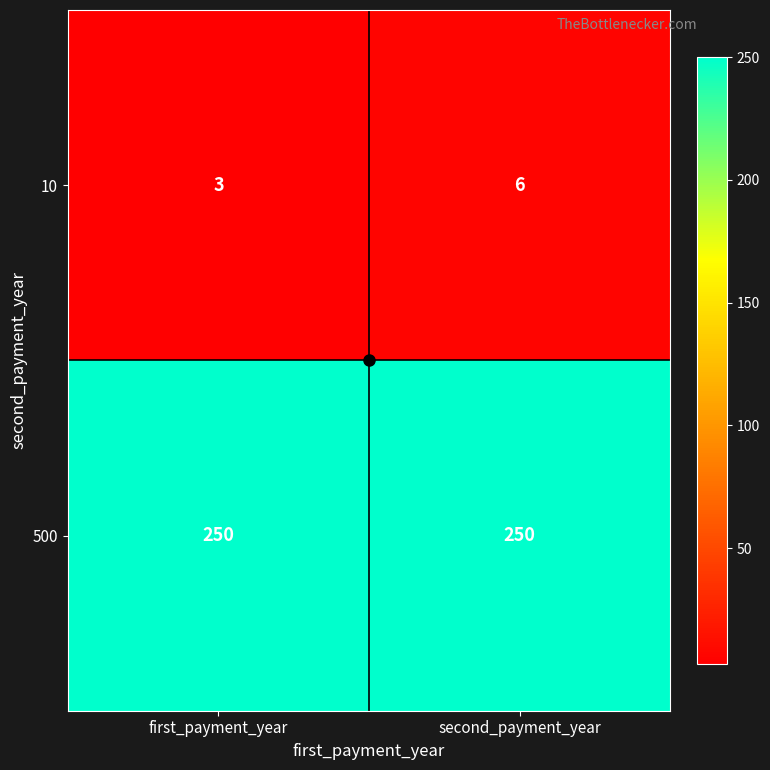

True or false: 10 has a value of 6 at second_payment_year.

True